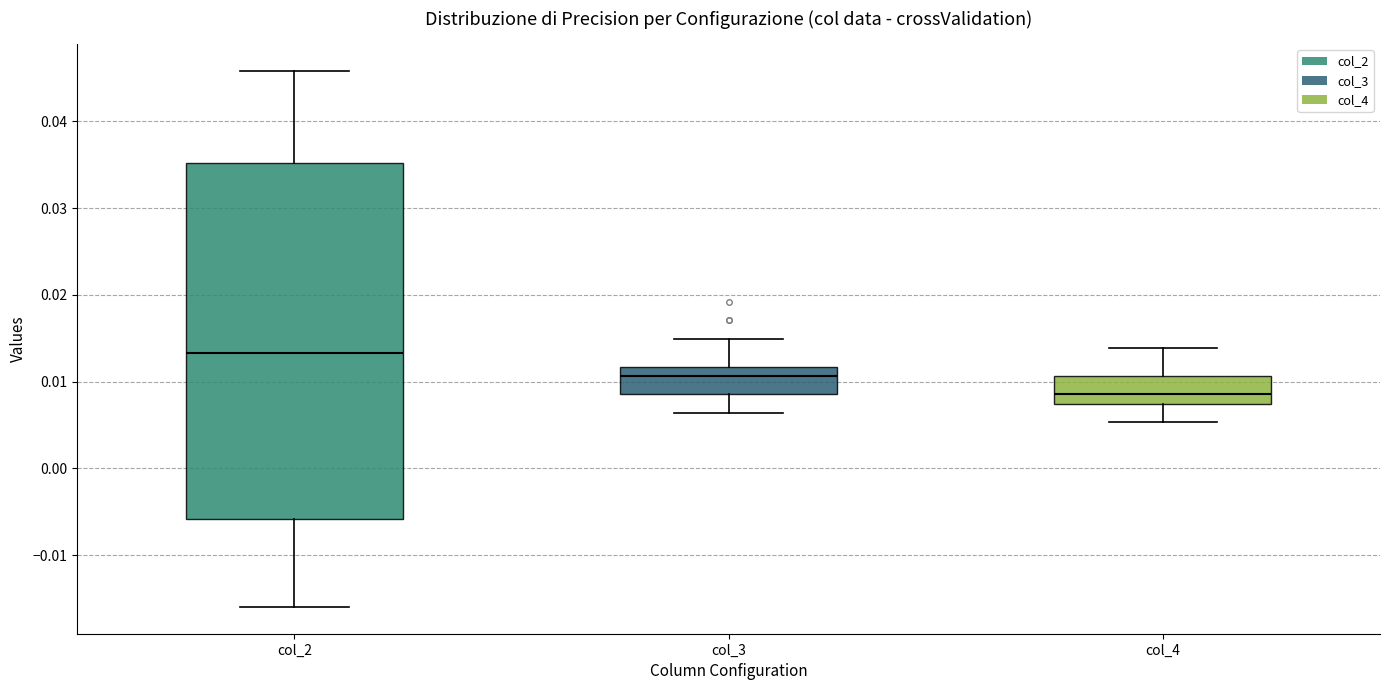

Reading left to right, transcribe this box plot: for each box, give where its median line is, the range the box spans, and where its two whiskers end, as read against the y-axis. The values are not printed on the chart, so give them approximately, as read against the axis.

col_2: median 0.013, box -0.006 to 0.035, whiskers -0.016 to 0.046
col_3: median 0.011, box 0.009 to 0.012, whiskers 0.006 to 0.015
col_4: median 0.009, box 0.007 to 0.011, whiskers 0.005 to 0.014